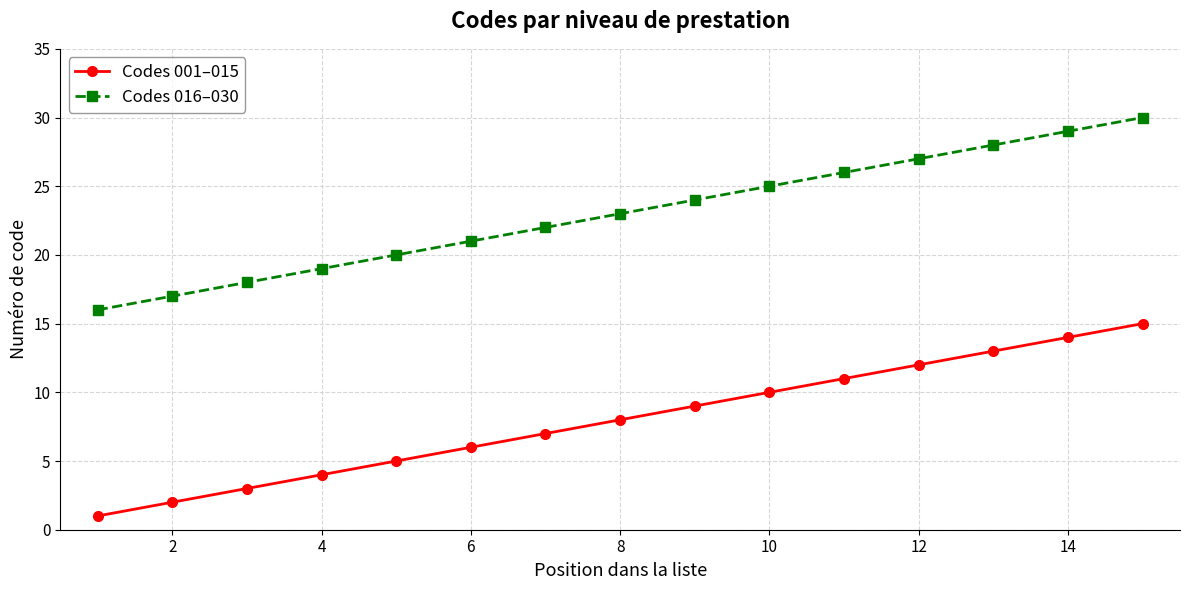

Reading left to right, extract all data points from this chart.

Codes 001–015: 1	2	3	4	5	6	7	8	9	10	11	12	13	14	15
Codes 016–030: 16	17	18	19	20	21	22	23	24	25	26	27	28	29	30